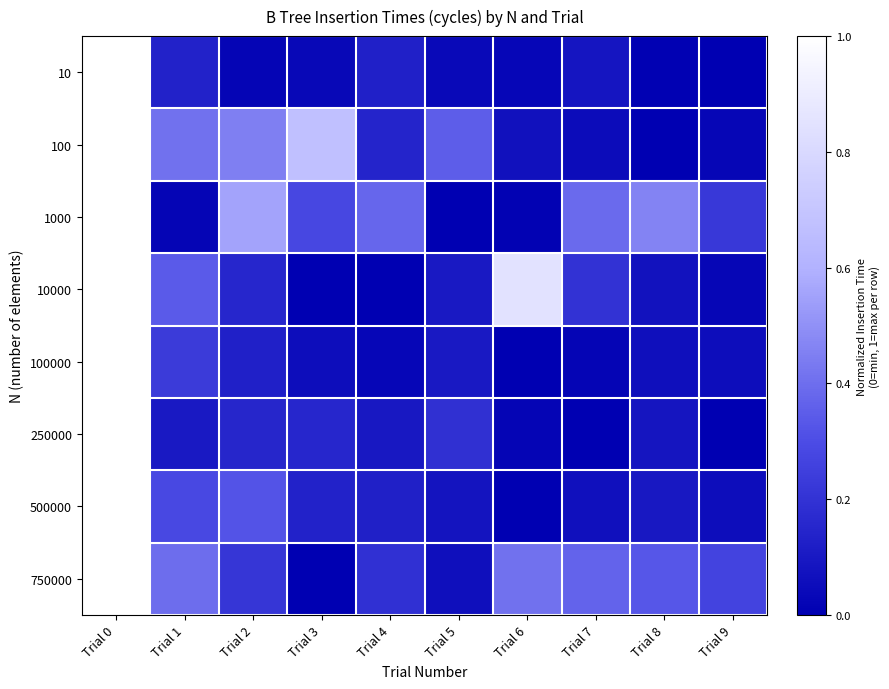

Reading left to right, what are all the values shown in this chart?

10: Trial 0=1.0	Trial 1=0.1	Trial 2=0.0	Trial 3=0.0	Trial 4=0.1	Trial 5=0.0	Trial 6=0.0	Trial 7=0.1	Trial 8=0.0	Trial 9=0.0
100: Trial 0=1.0	Trial 1=0.4	Trial 2=0.5	Trial 3=0.7	Trial 4=0.1	Trial 5=0.4	Trial 6=0.1	Trial 7=0.0	Trial 8=0.0	Trial 9=0.0
1000: Trial 0=1.0	Trial 1=0.0	Trial 2=0.6	Trial 3=0.3	Trial 4=0.4	Trial 5=0.0	Trial 6=0.0	Trial 7=0.4	Trial 8=0.5	Trial 9=0.2
10000: Trial 0=1.0	Trial 1=0.3	Trial 2=0.2	Trial 3=0.0	Trial 4=0.0	Trial 5=0.1	Trial 6=0.8	Trial 7=0.2	Trial 8=0.1	Trial 9=0.0
100000: Trial 0=1.0	Trial 1=0.2	Trial 2=0.1	Trial 3=0.1	Trial 4=0.0	Trial 5=0.1	Trial 6=0.0	Trial 7=0.0	Trial 8=0.1	Trial 9=0.1
250000: Trial 0=1.0	Trial 1=0.1	Trial 2=0.1	Trial 3=0.2	Trial 4=0.1	Trial 5=0.2	Trial 6=0.0	Trial 7=0.0	Trial 8=0.1	Trial 9=0.0
500000: Trial 0=1.0	Trial 1=0.3	Trial 2=0.3	Trial 3=0.1	Trial 4=0.1	Trial 5=0.1	Trial 6=0.0	Trial 7=0.1	Trial 8=0.1	Trial 9=0.1
750000: Trial 0=1.0	Trial 1=0.4	Trial 2=0.2	Trial 3=0.0	Trial 4=0.2	Trial 5=0.1	Trial 6=0.4	Trial 7=0.4	Trial 8=0.3	Trial 9=0.3